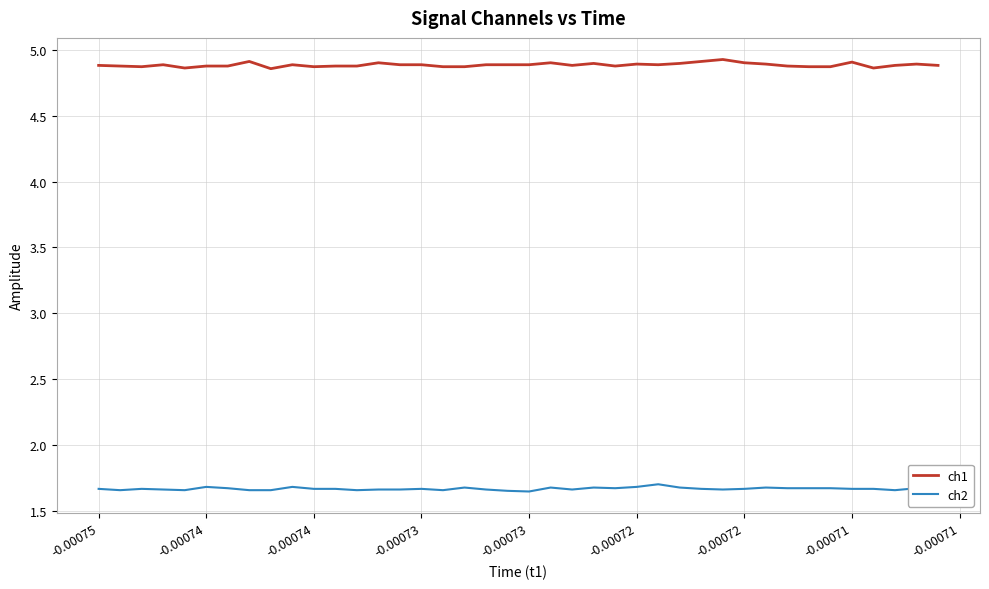

Which series has the largest total across all categories?

ch1